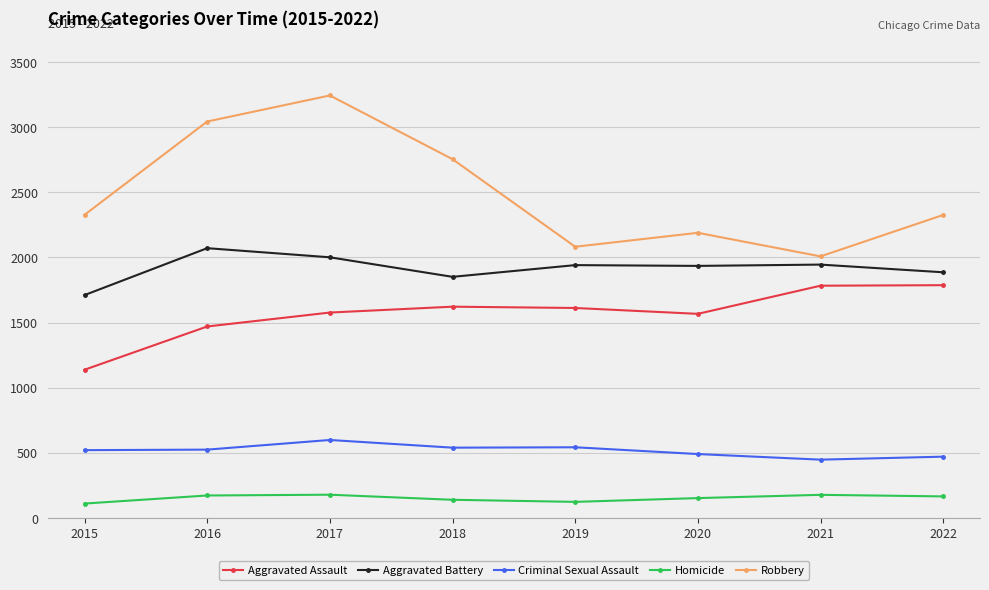

What is the lowest value of the Aggravated Assault series?

1138